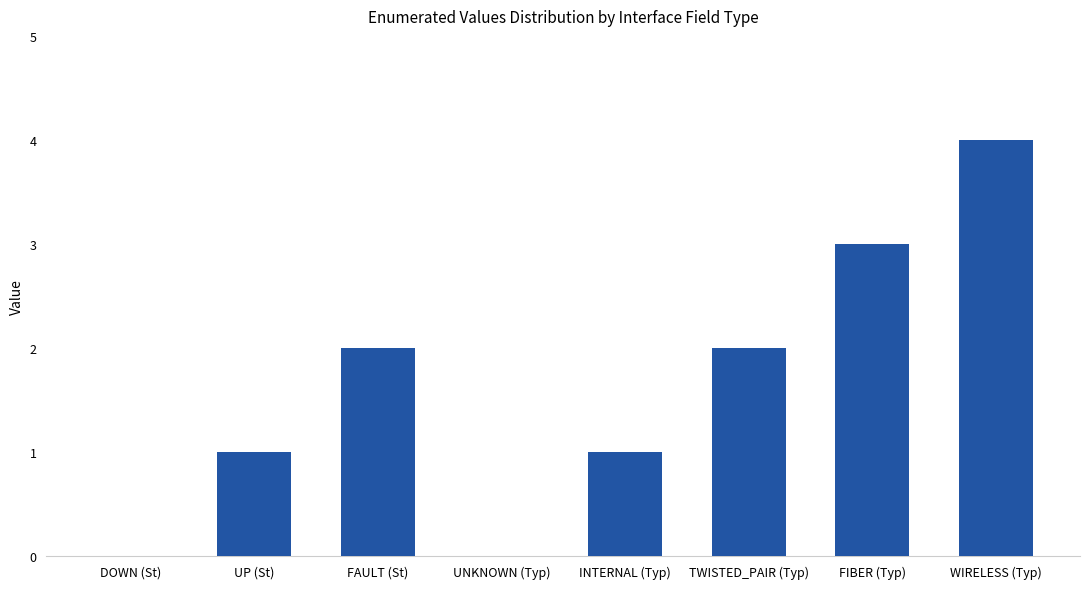

Is it true that the value at WIRELESS (Typ) is 4?

True